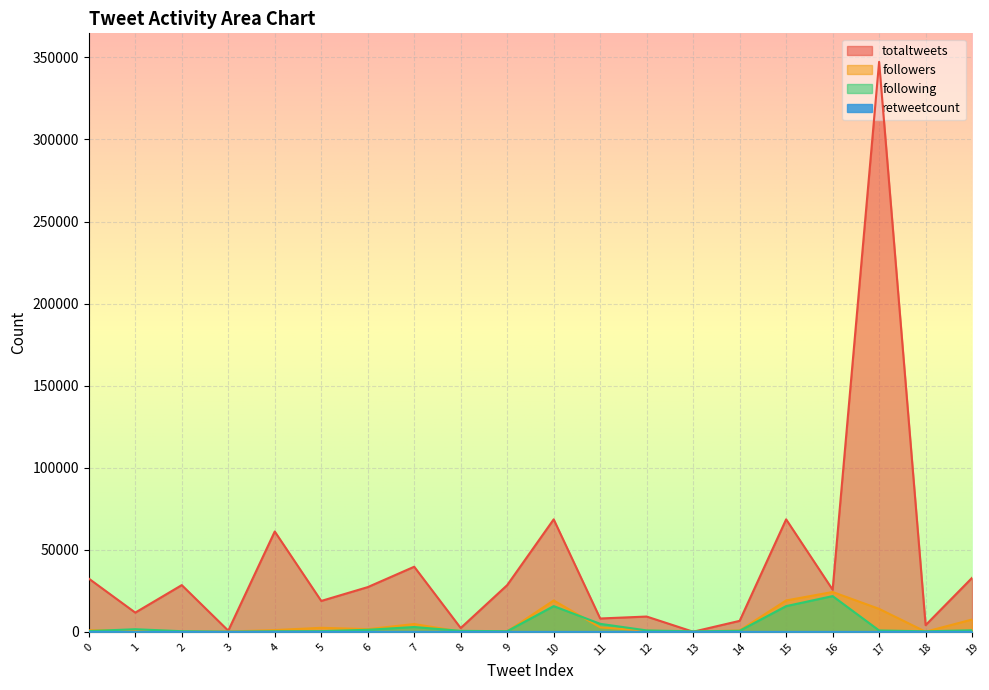

Count the number of data series in this chart.

4